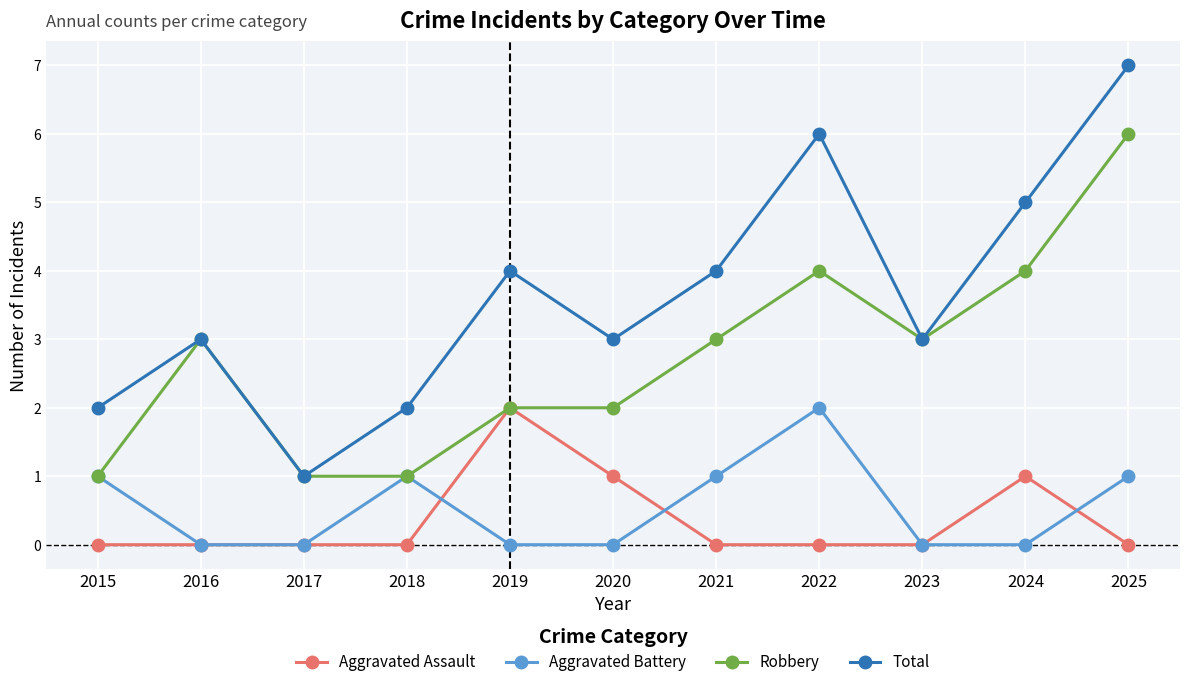

What is the difference between the maximum and minimum values in the Total series?

6